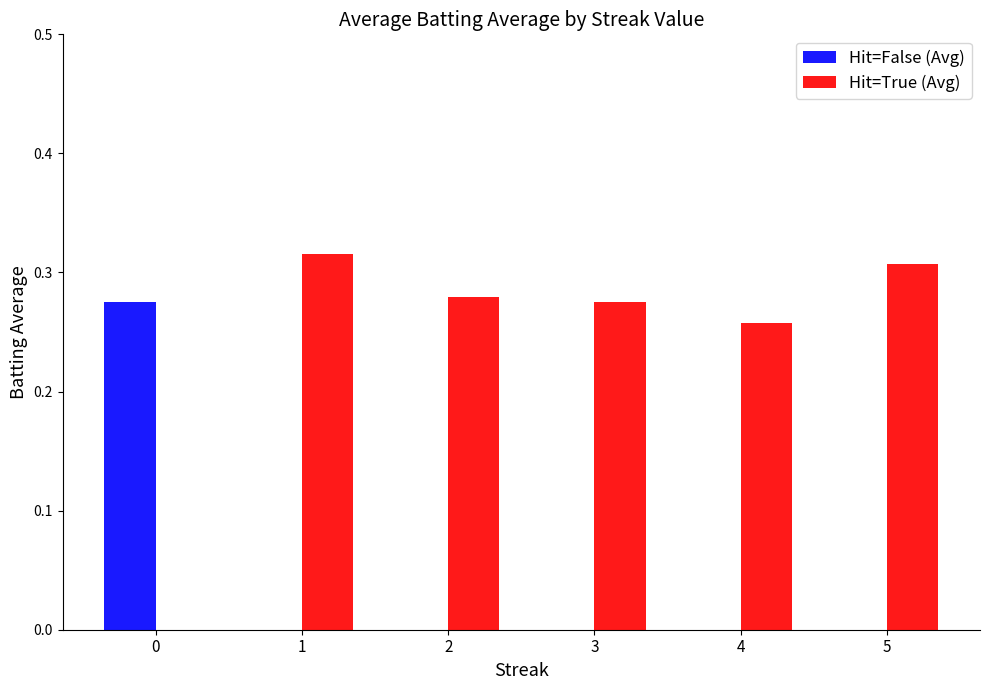

The value of Hit=False (Avg) at 2 is -0.1. True or false?

False